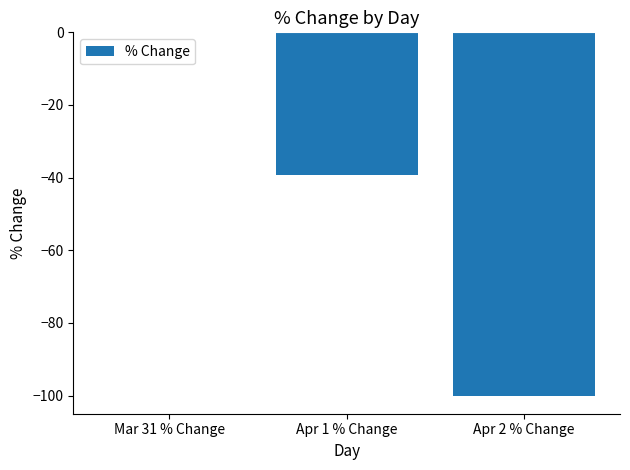

How many categories are shown in the chart?

3